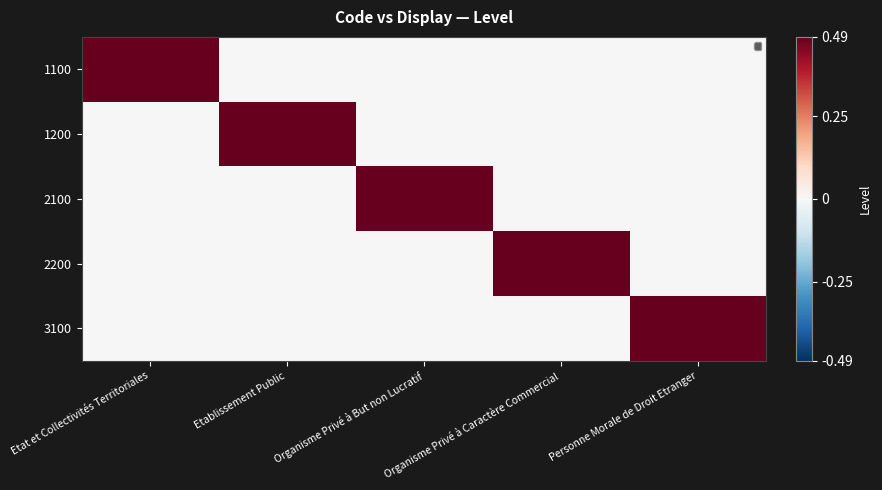

At which category is the sum across all series the highest?

Etat et Collectivités Territoriales